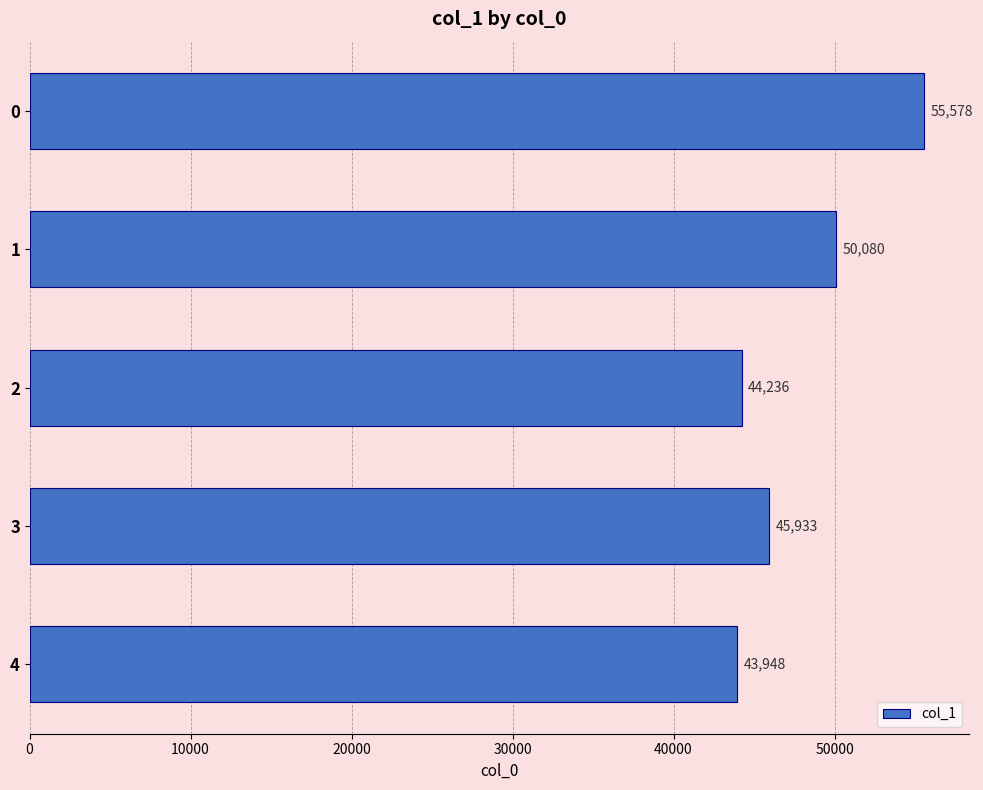

Reading top to bottom, extract all data points from this chart.

55578	50080	44236	45933	43948